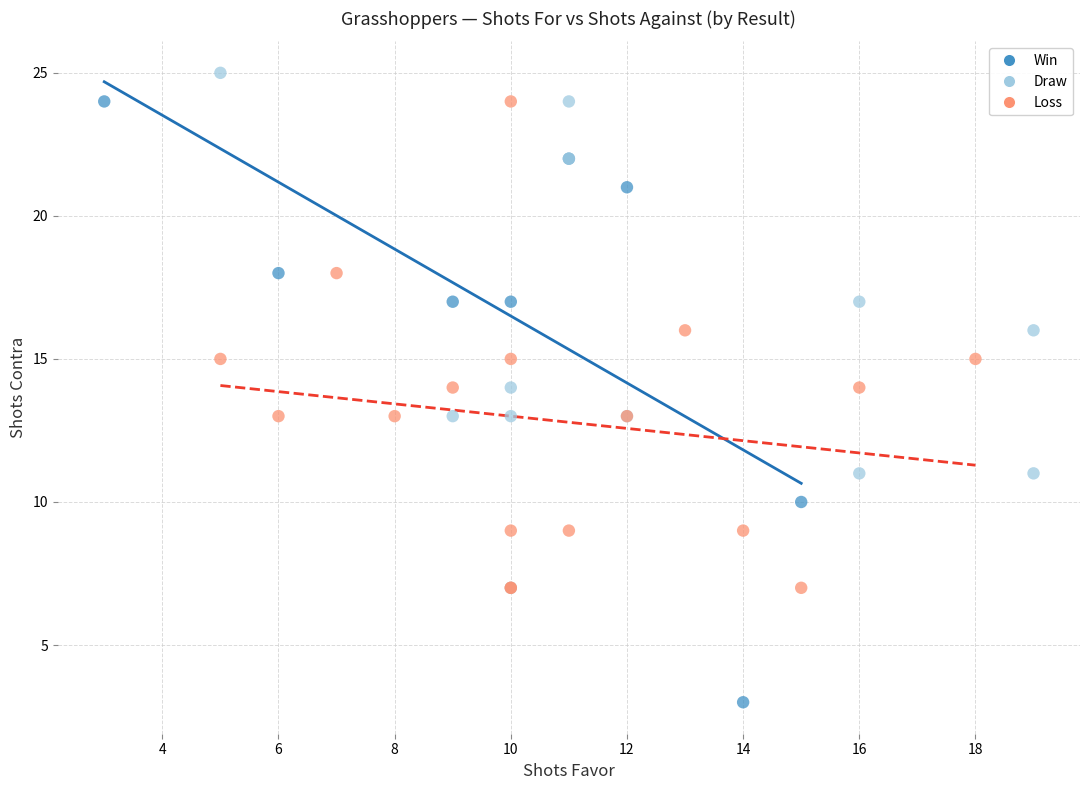

Which series contains the highest Y value?

Draw